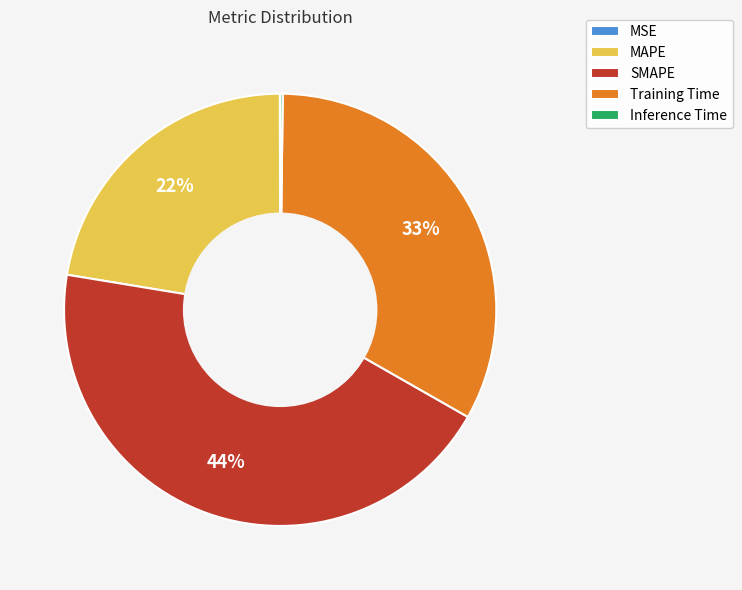

To the nearest percent, what is the difference between the Training Time and MAPE slice percentages?

11%